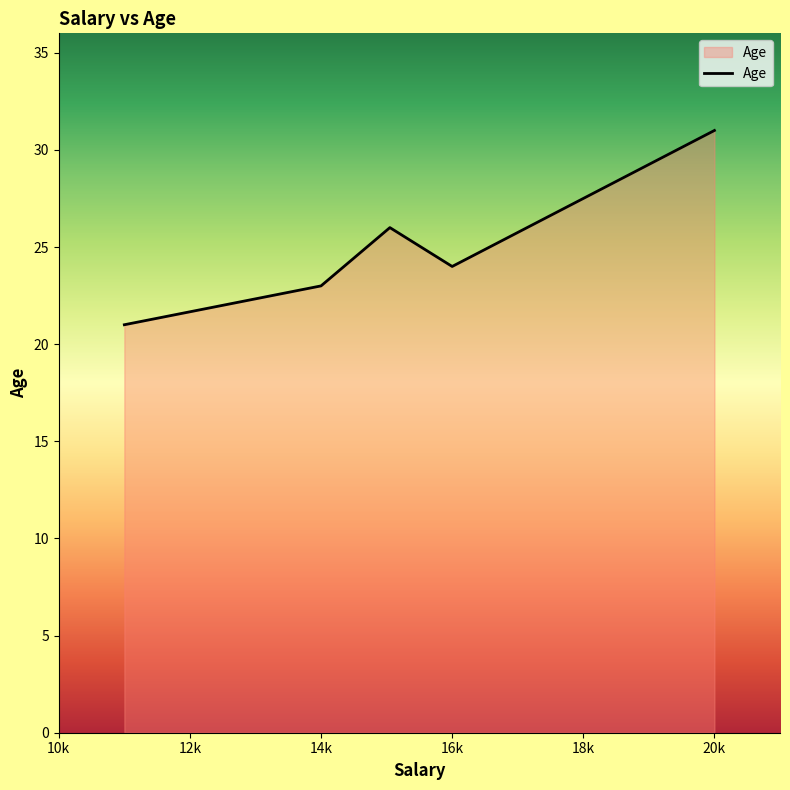

What is the difference between the second highest and second lowest values?

3